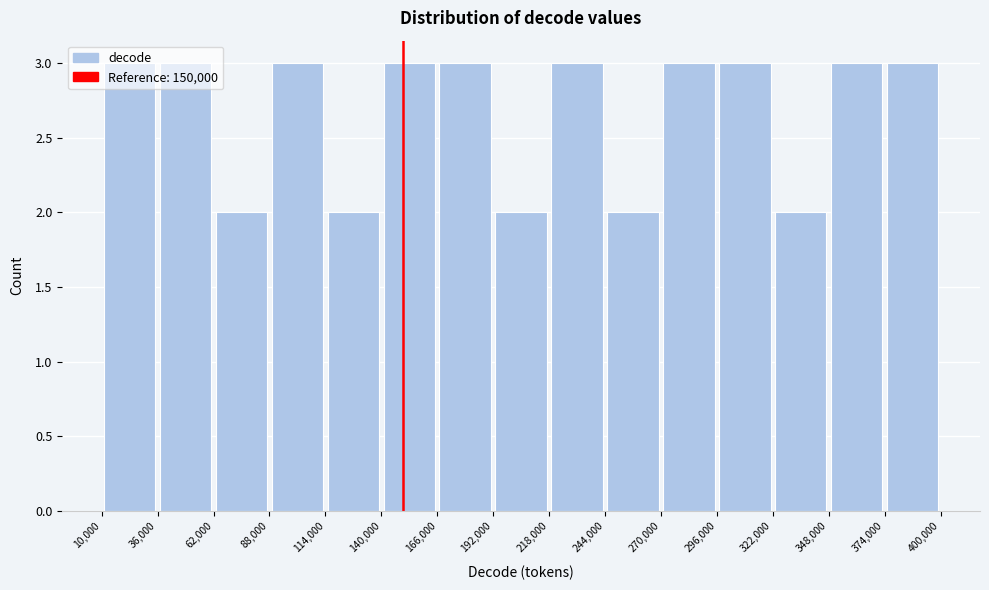

Reading left to right, transcribe this chart: for each bar, give the range it covers on the x-axis and its height. The values are not printed on the chart, so give them approximately, as read against the axis.

10,000 to 36,000: 3
36,000 to 62,000: 3
62,000 to 88,000: 2
88,000 to 114,000: 3
114,000 to 140,000: 2
140,000 to 166,000: 3
166,000 to 192,000: 3
192,000 to 218,000: 2
218,000 to 244,000: 3
244,000 to 270,000: 2
270,000 to 296,000: 3
296,000 to 322,000: 3
322,000 to 348,000: 2
348,000 to 374,000: 3
374,000 to 400,000: 3